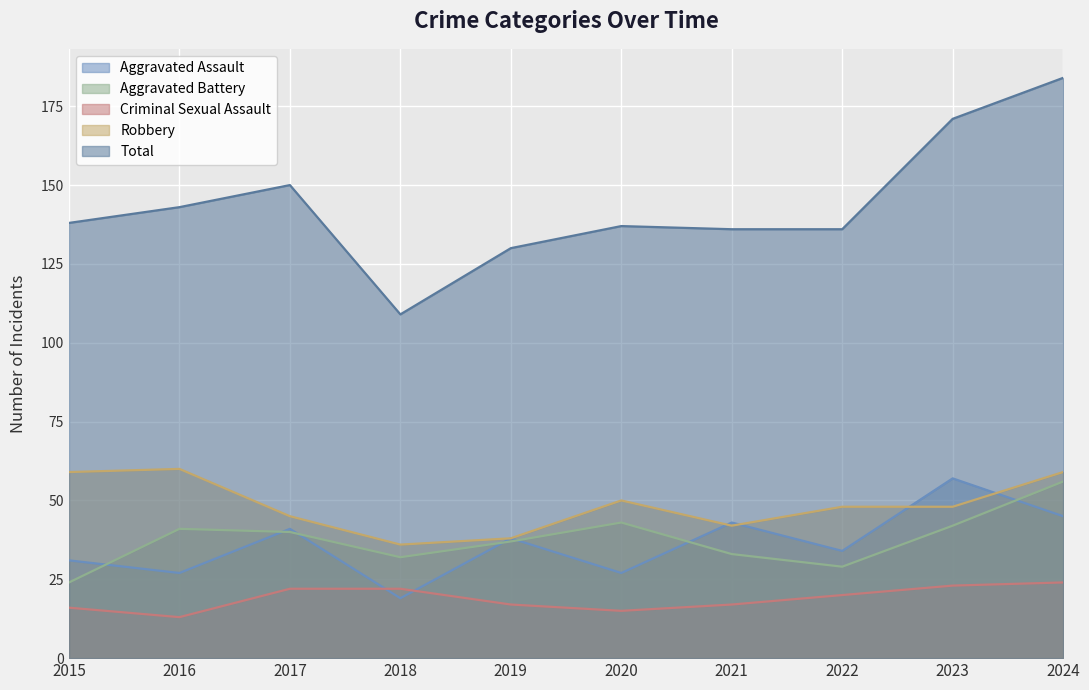

How many times do Aggravated Assault and Criminal Sexual Assault cross each other?

2